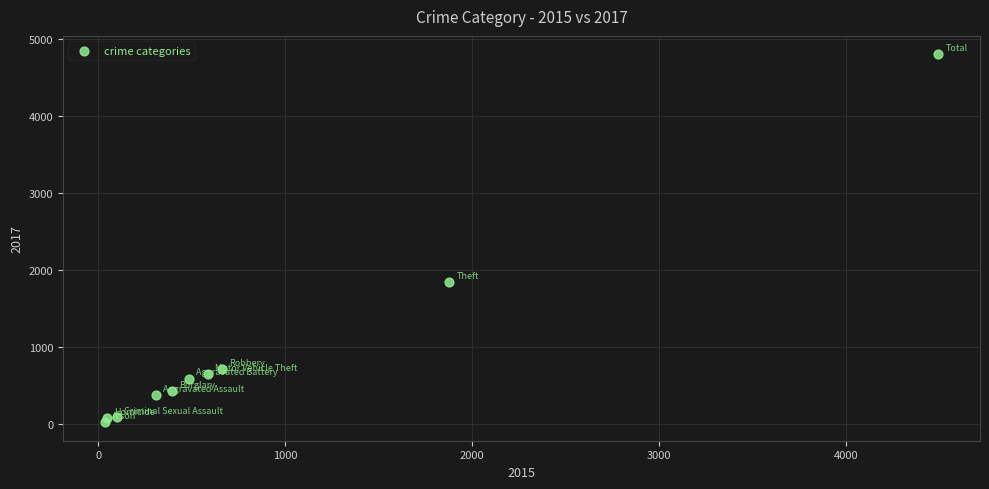

What is the range of X values (max minus min)?

4461